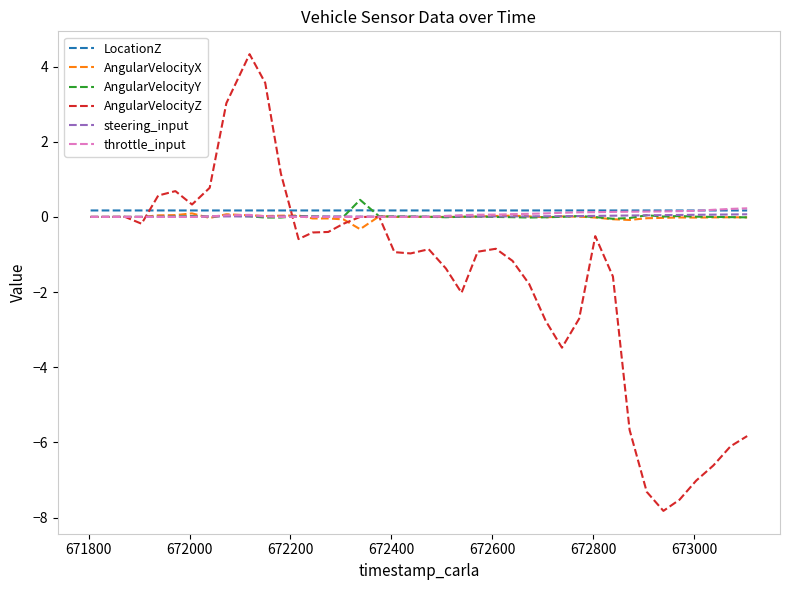

What is the minimum value shown in the chart?

-7.8